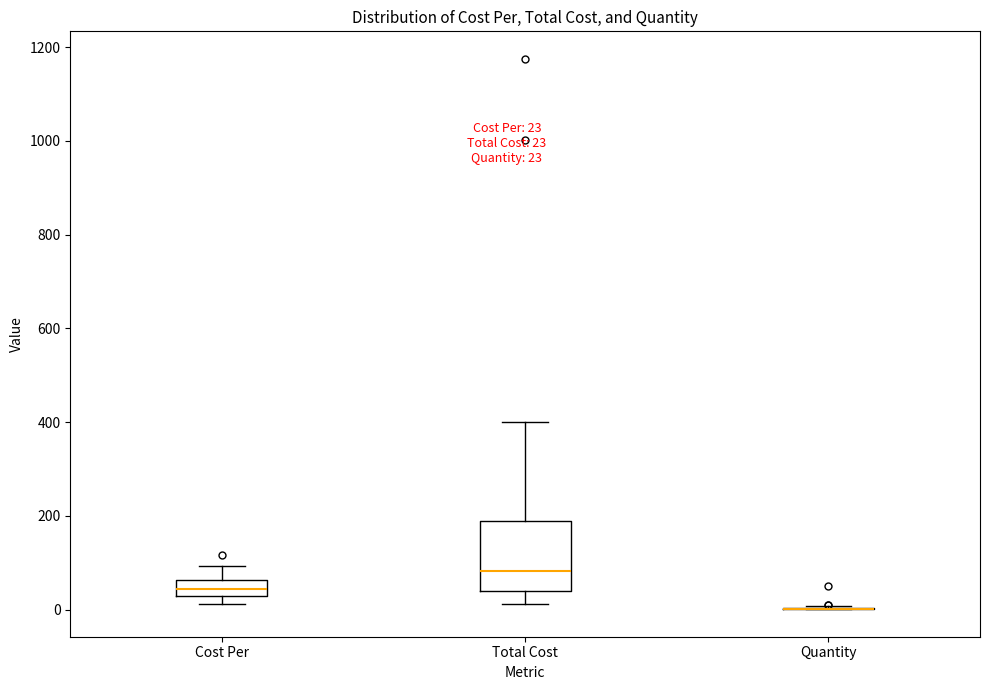

Comparing the boxes themselves (not the whiskers), which one is the tallest?

Total Cost